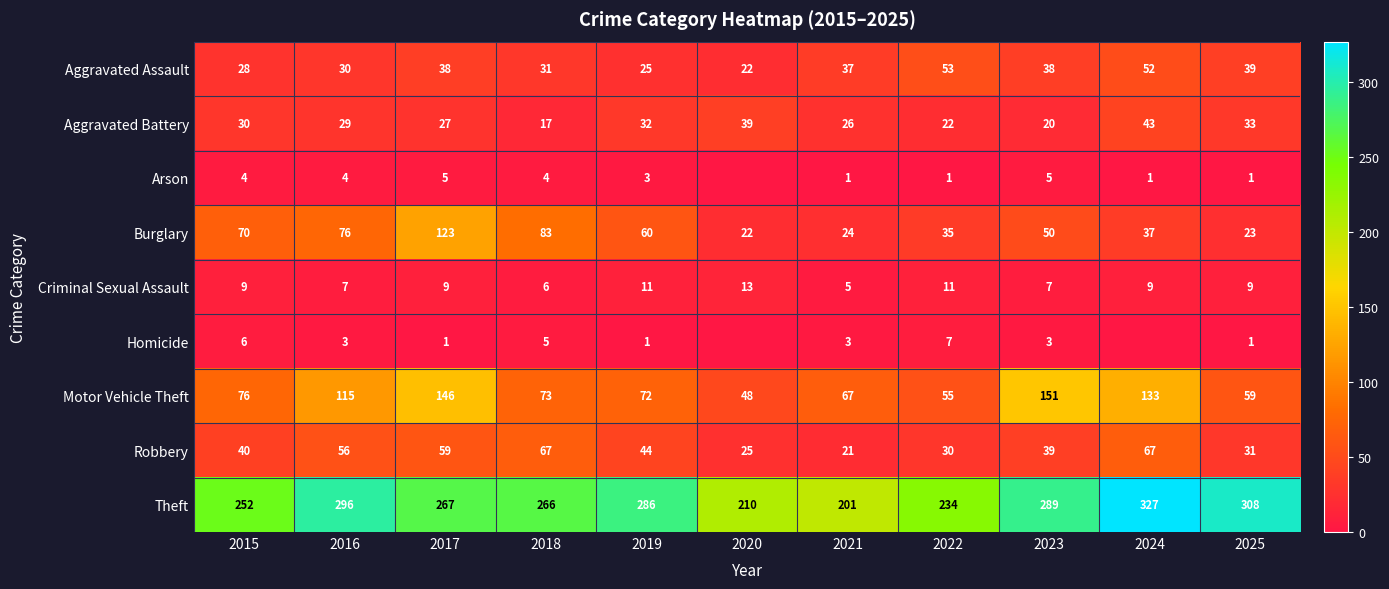

What is the approximate value of Burglary at 2021?

24